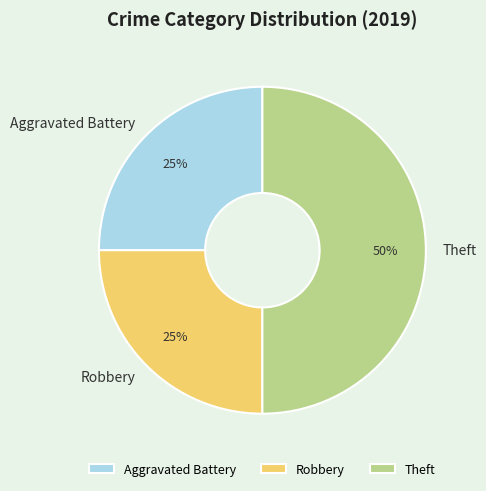

To the nearest percent, what portion does Theft represent?

50%